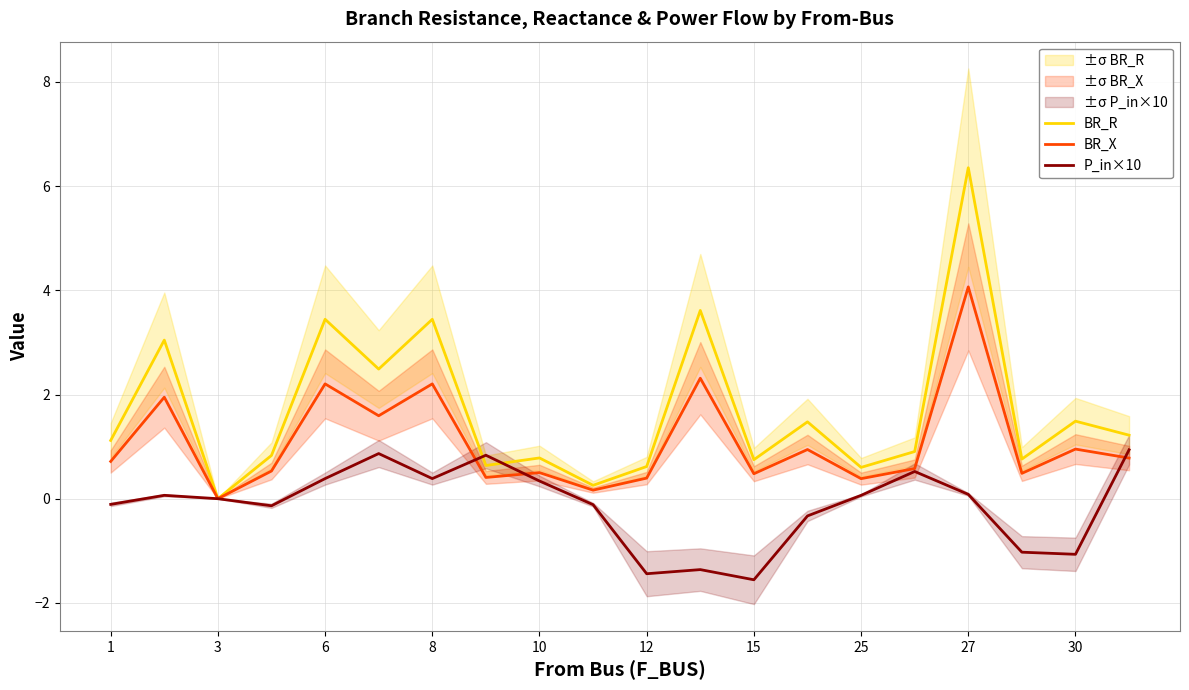

True or false: BR_R has a value of 2.7 at 30.

False